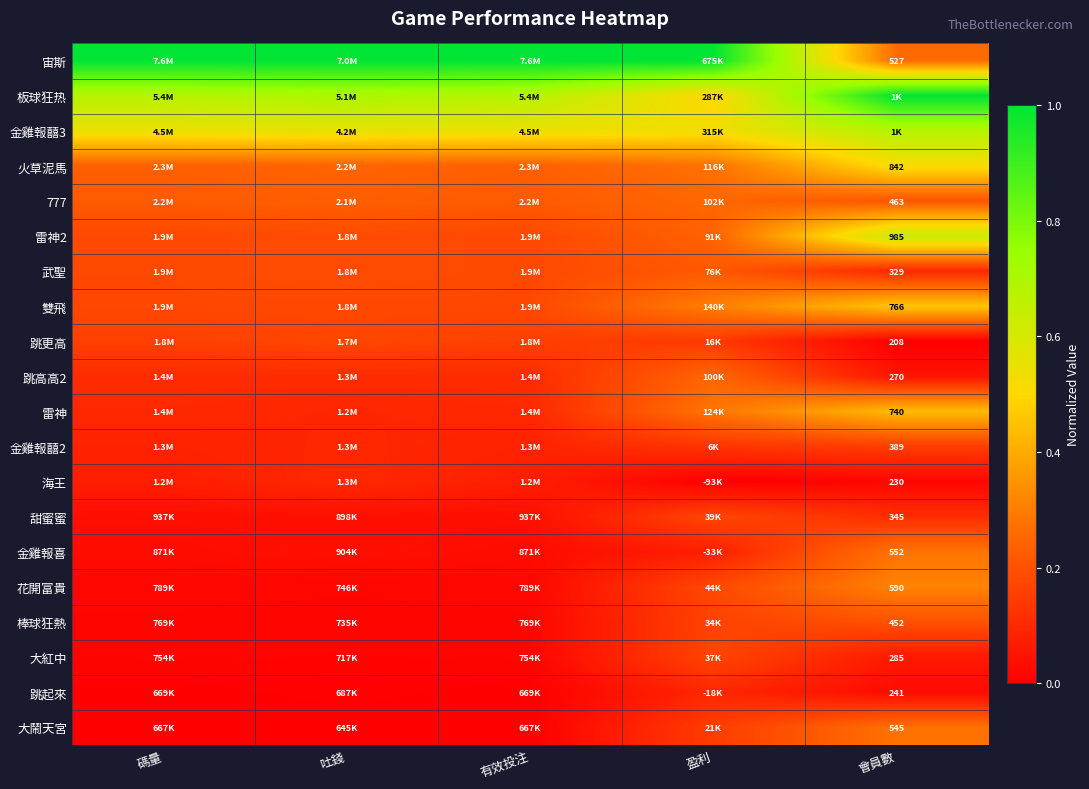

What value does the 大紅中 series have at 盈利?

0.2